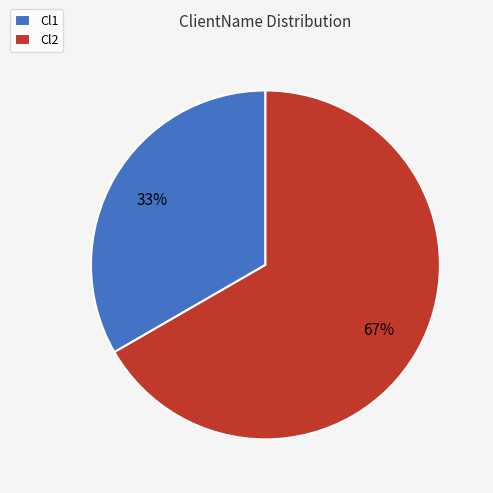

What percentage is the Cl2 slice, to the nearest percent?

67%